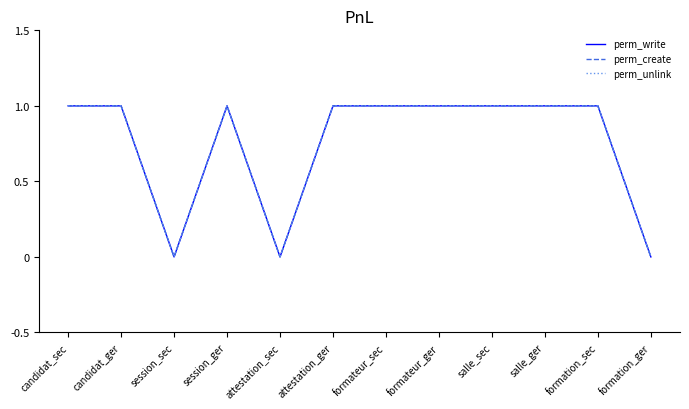

Is this an area chart (filled region under the line)?

No